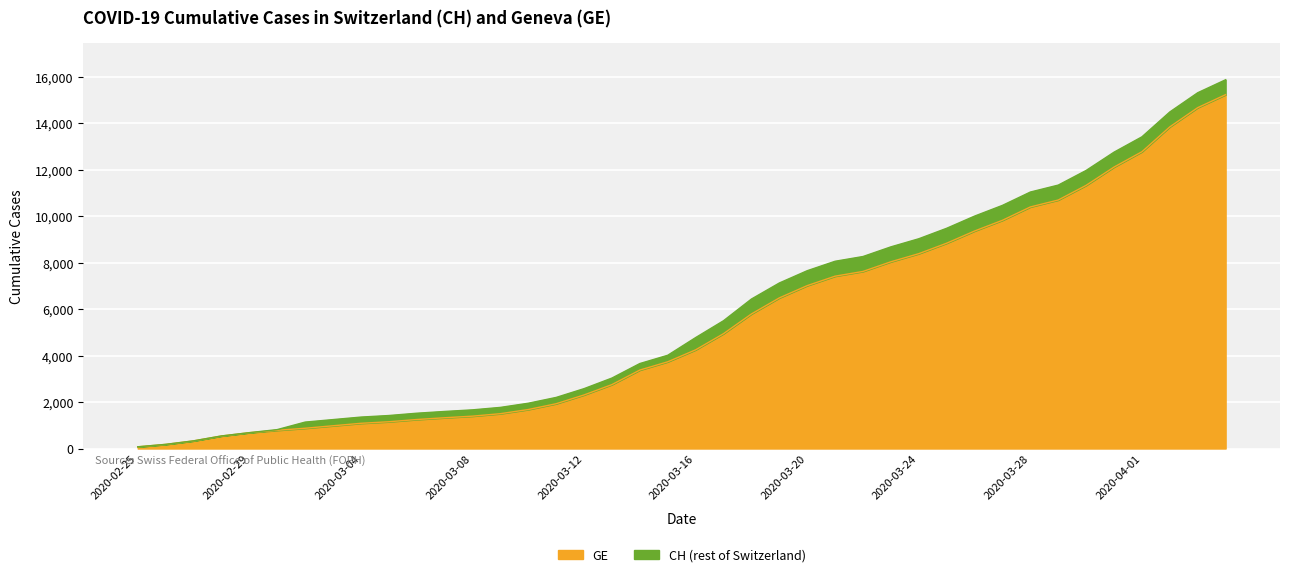

What is the maximum value for GE?

15233